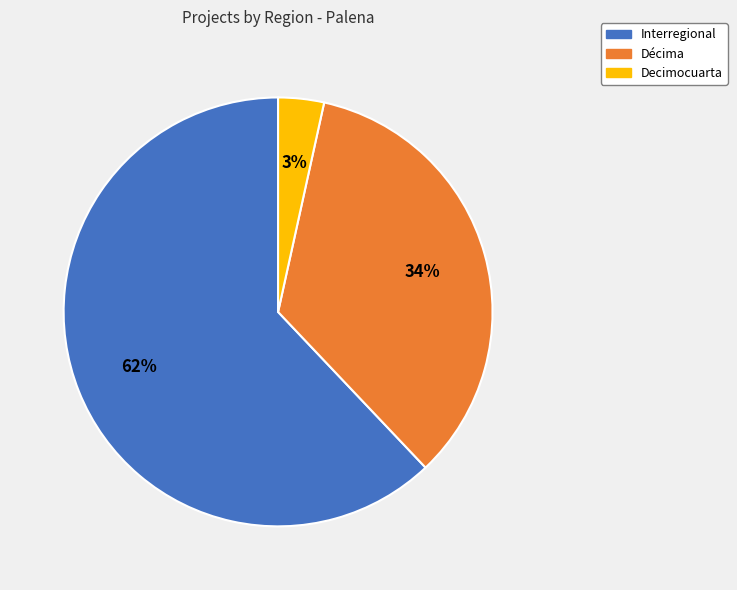

Does any single category account for the majority?

Yes